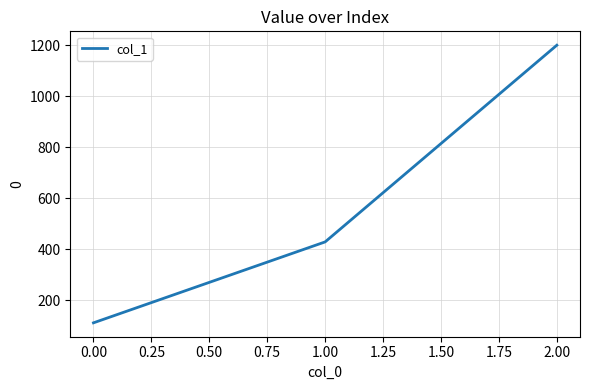

Reading right to left, transcribe all the data shown in this chart.

2.00=1200.0	1.00=428.6	0.00=111.1